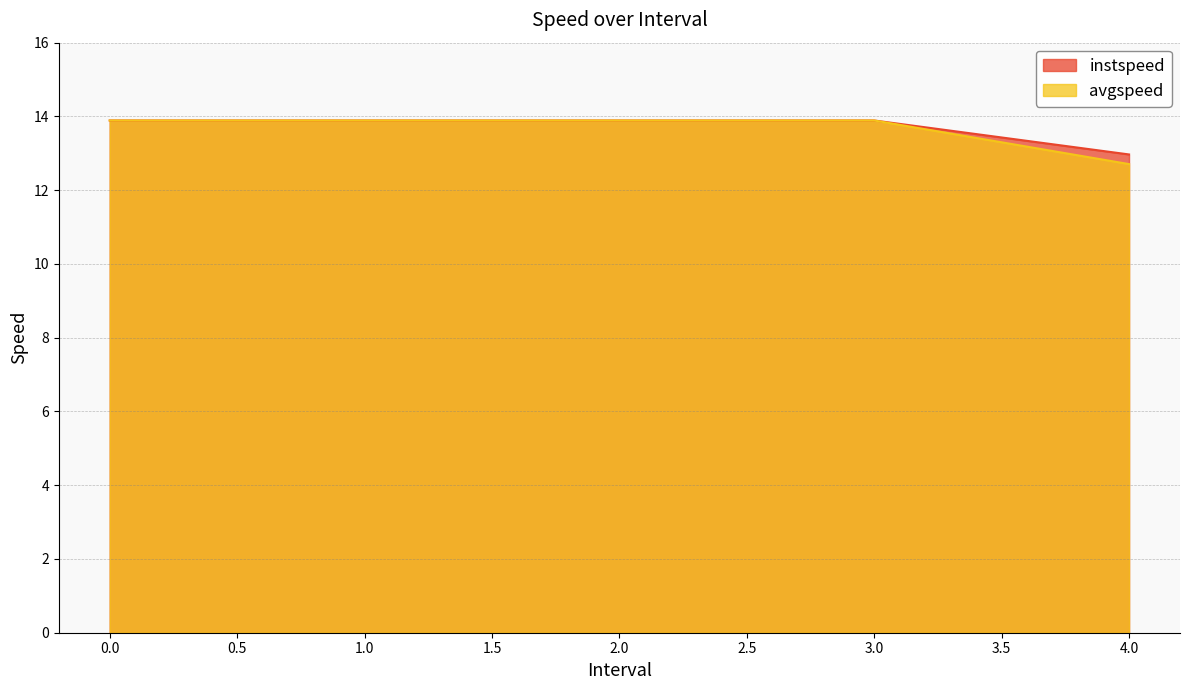

Is it true that instspeed equals 21.2 at 0.0?

False